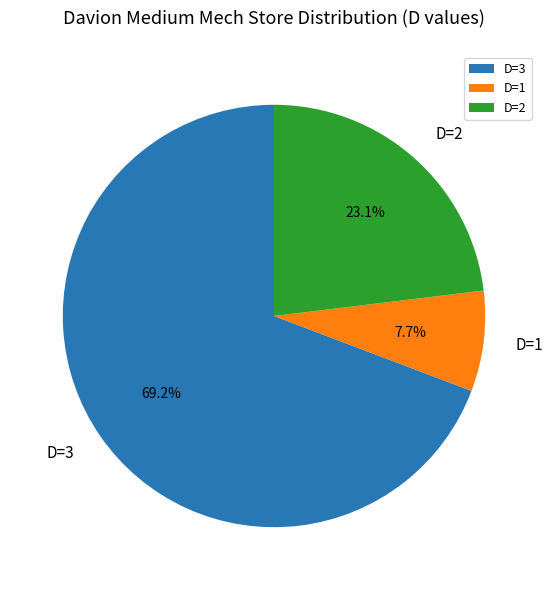

What is the ratio of the value at D=3 to the value at D=1?

9.0